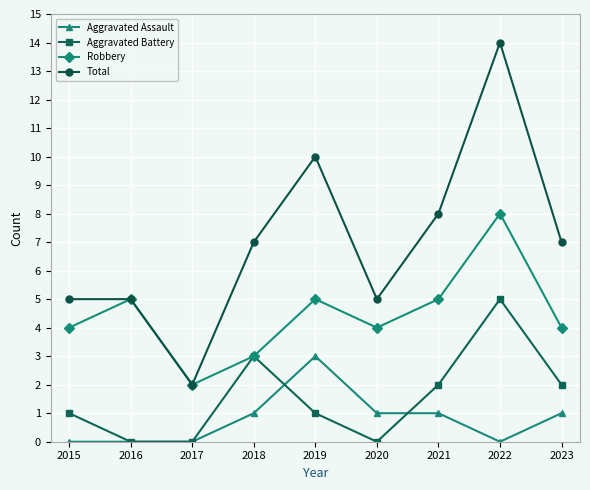

How many lines are shown in the chart?

4